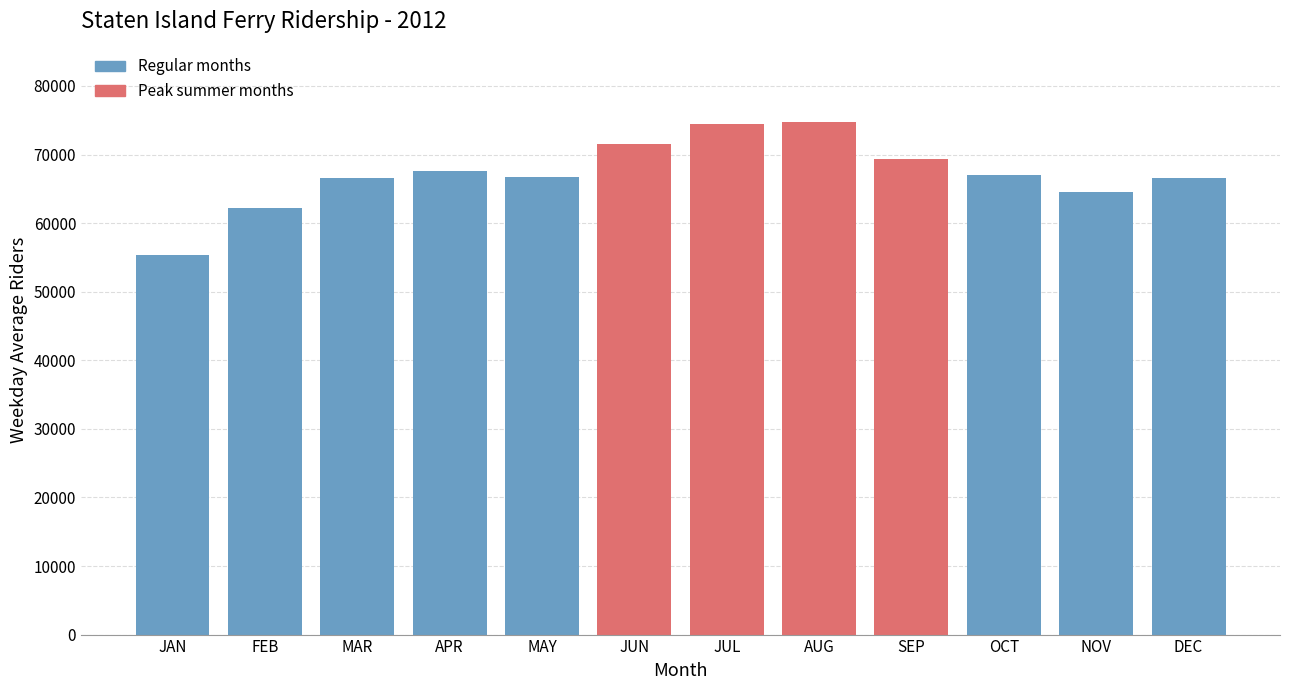

Which has a higher value, JUN or AUG?

AUG